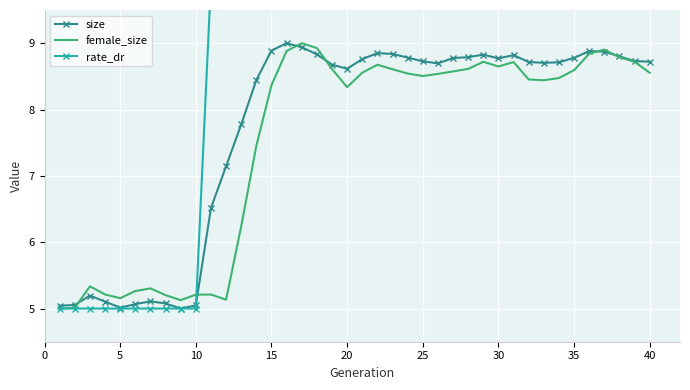

Which series has the largest range (max minus min)?

rate_dr